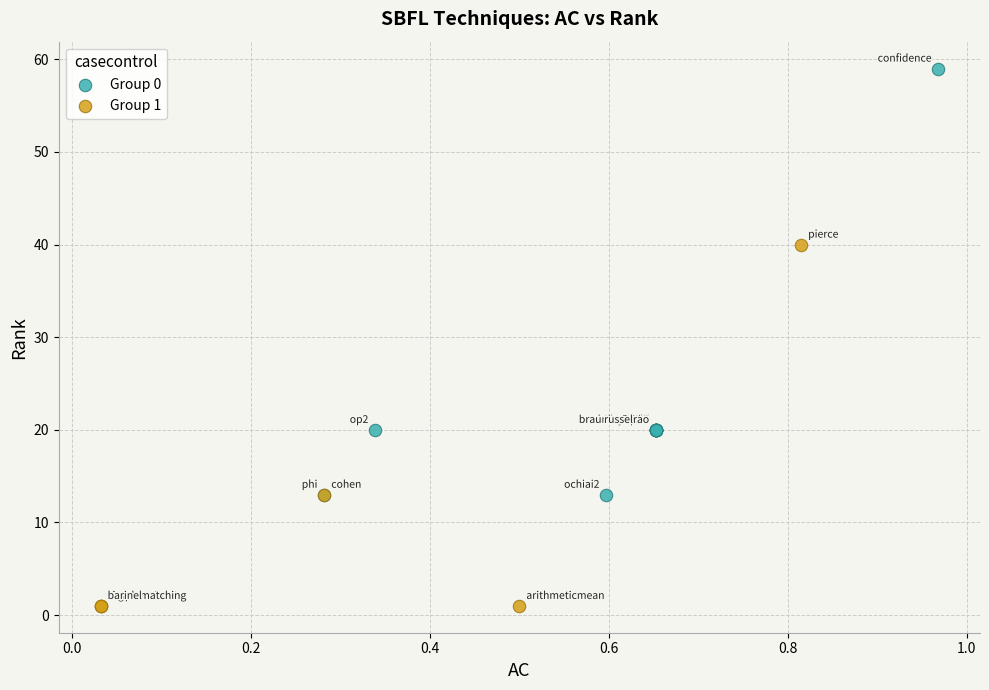

Which series reaches the maximum Y coordinate?

Group 0